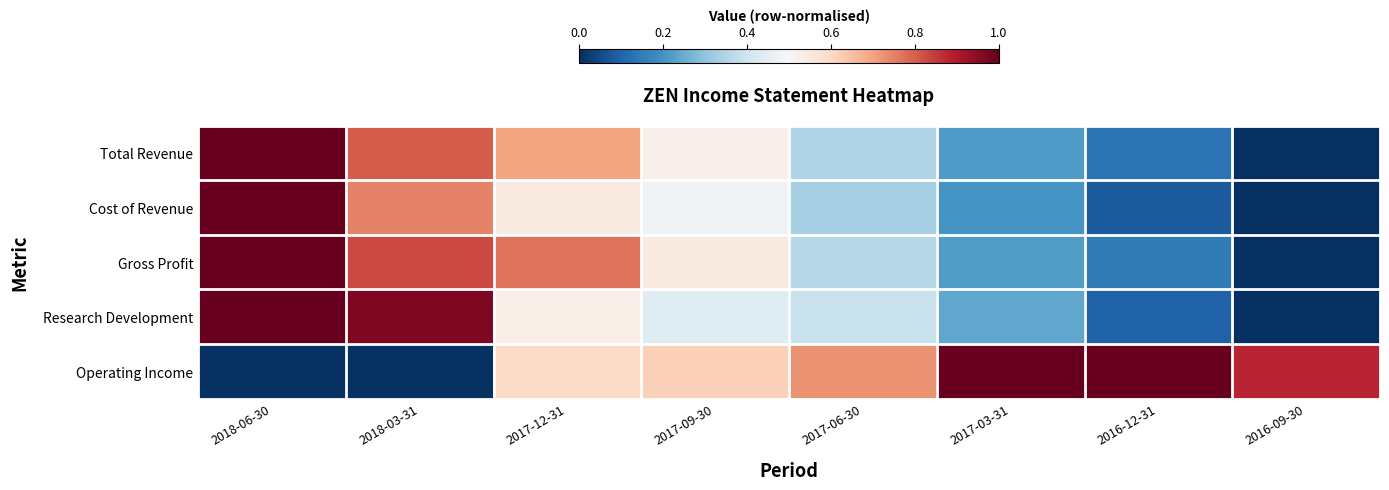

Which series has the widest spread of values?

Total Revenue